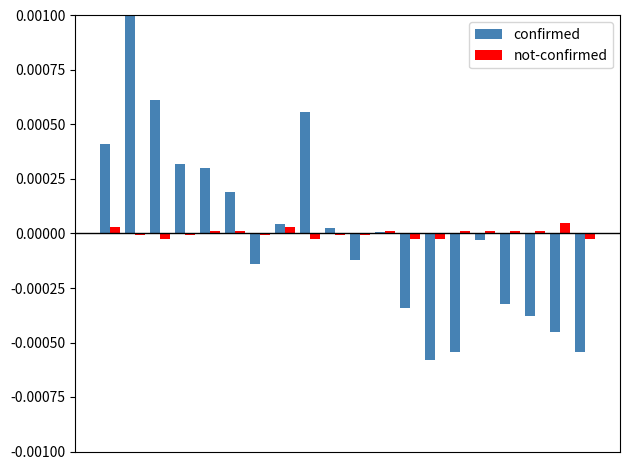

How many not-confirmed values are between 0 and 1?

10